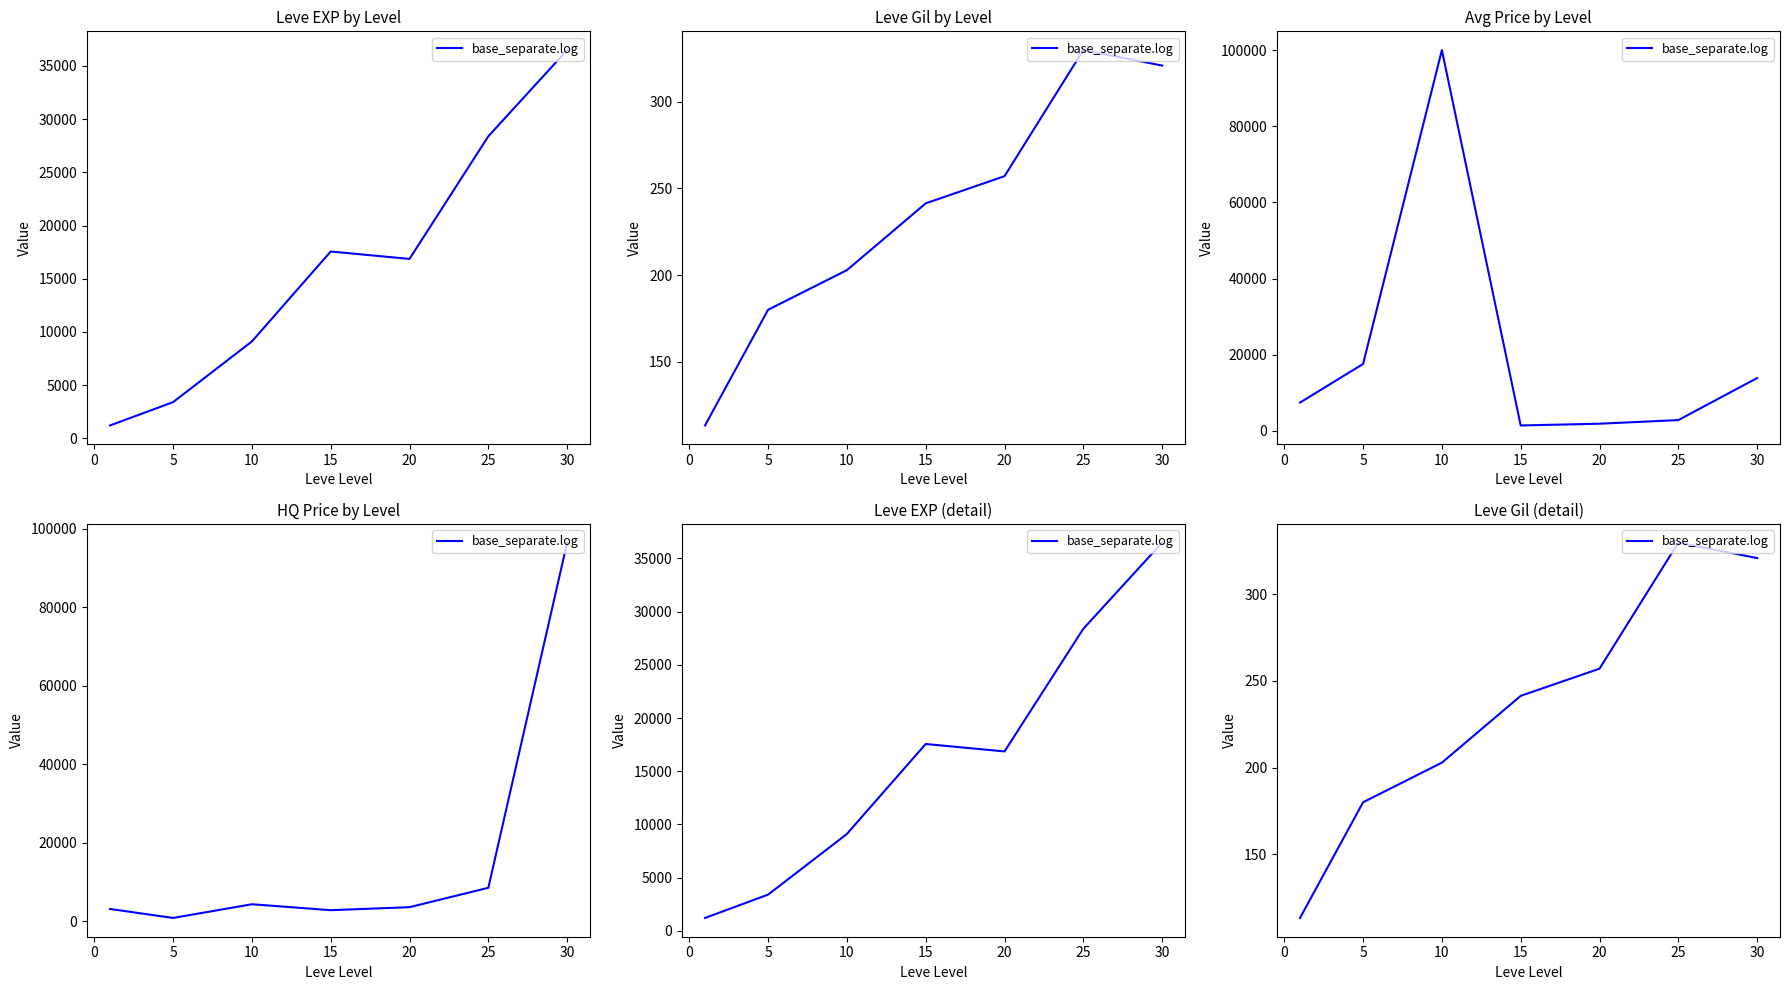

How many data points are above 241?

4